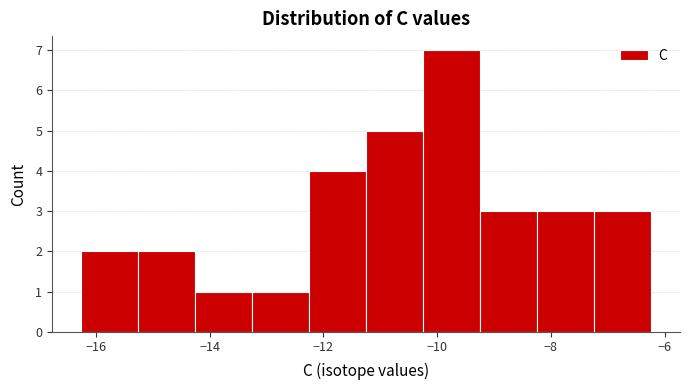

Reading left to right, list every bar in this chart as the range it spans on the x-axis followed by its height. Neither the bar edges nor the heights are printed on the chart, so give them approximately, as read against the axes.

-16.2 to -15.2: 2
-15.2 to -14.2: 2
-14.2 to -13.2: 1
-13.2 to -12.2: 1
-12.2 to -11.2: 4
-11.2 to -10.2: 5
-10.2 to -9.2: 7
-9.2 to -8.2: 3
-8.2 to -7.2: 3
-7.2 to -6.2: 3